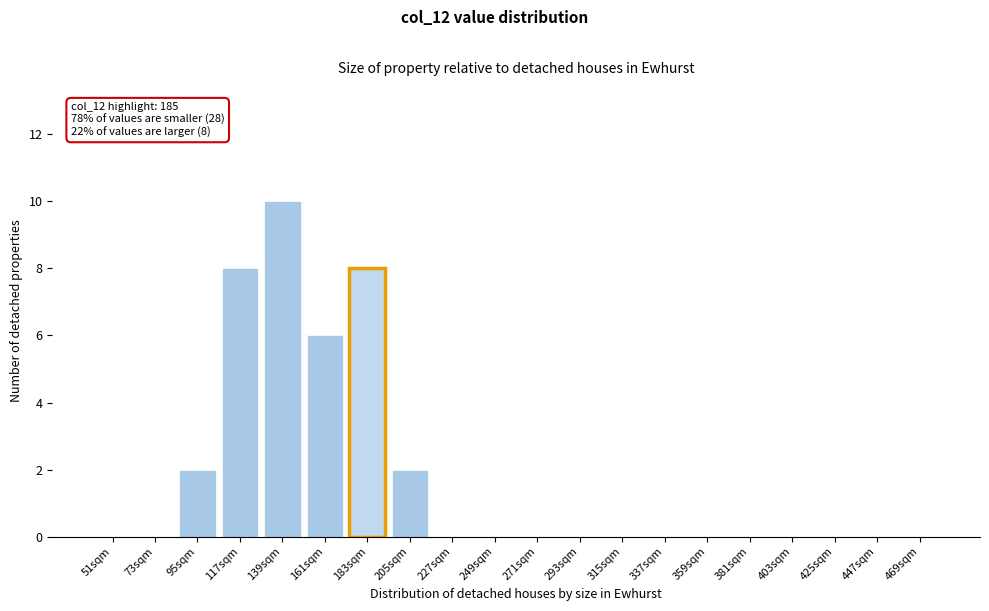

Reading left to right, transcribe all the data shown in this chart.

51sqm=0	73sqm=0	95sqm=2	117sqm=8	139sqm=10	161sqm=6	183sqm=8	205sqm=2	227sqm=0	249sqm=0	271sqm=0	293sqm=0	315sqm=0	337sqm=0	359sqm=0	381sqm=0	403sqm=0	425sqm=0	447sqm=0	469sqm=0